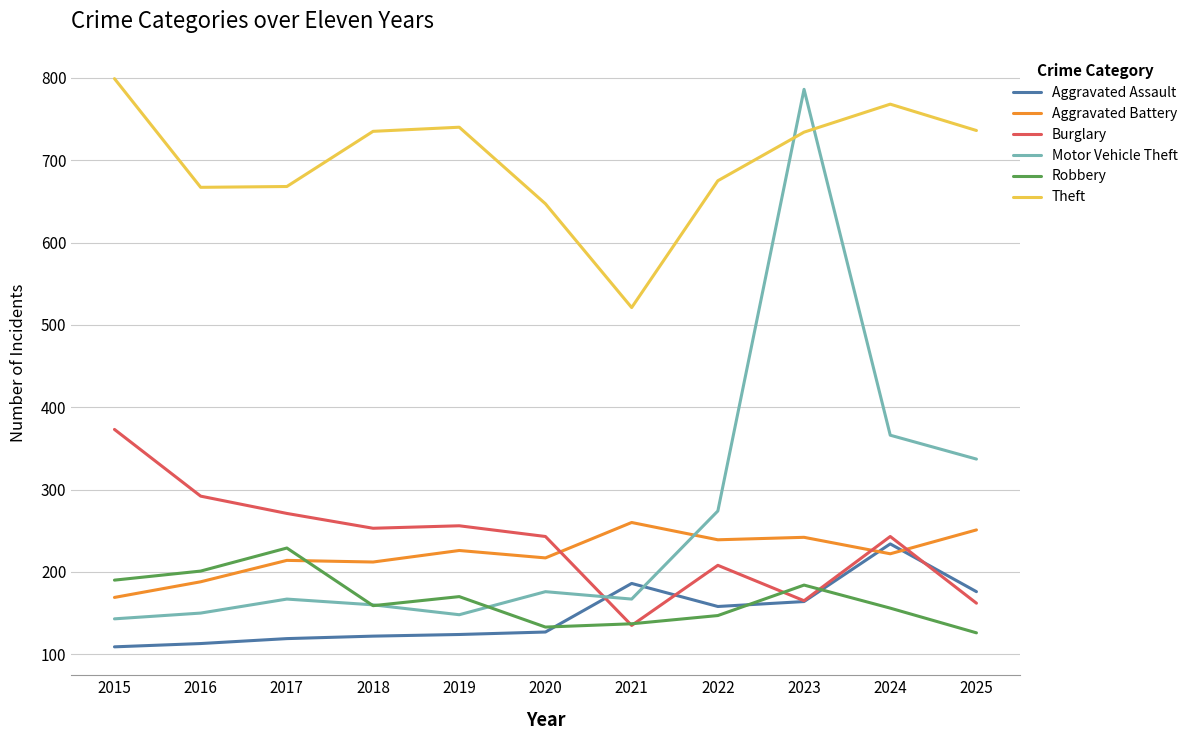

Which series has the widest spread of values?

Motor Vehicle Theft